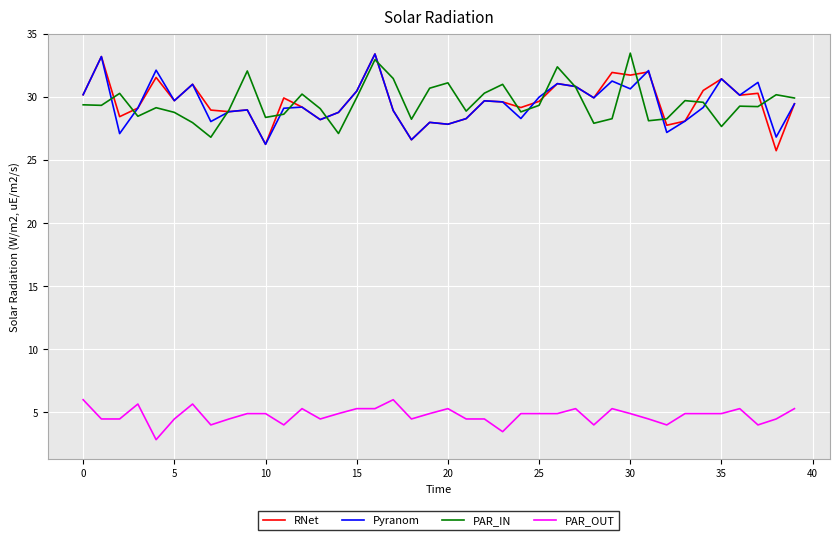

Is this an area chart (filled region under the line)?

No